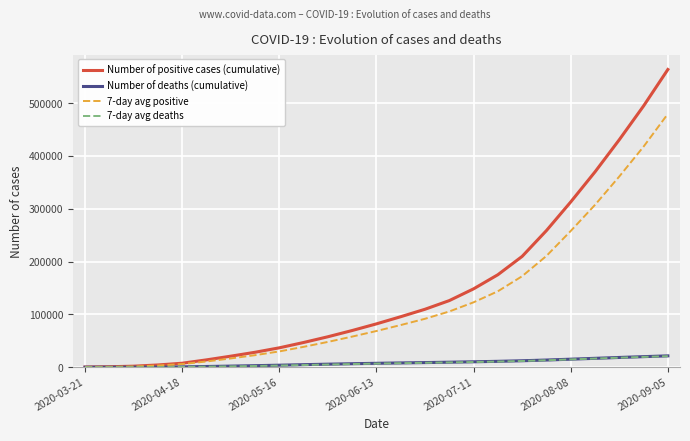

What is the average value of the Number of positive cases (cumulative) series?

146585